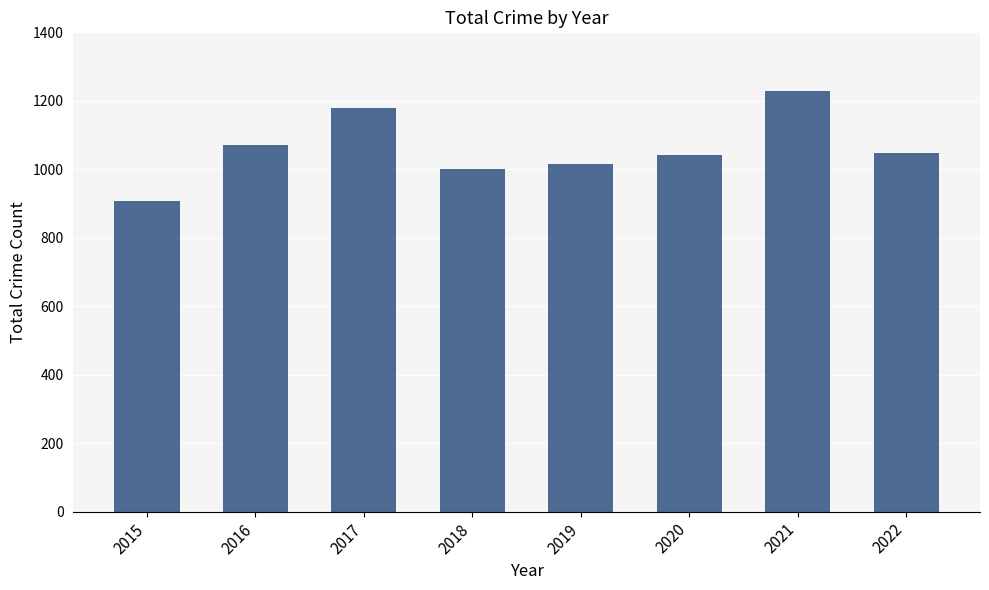

Are the bars grouped side by side (vs. stacked)?

No